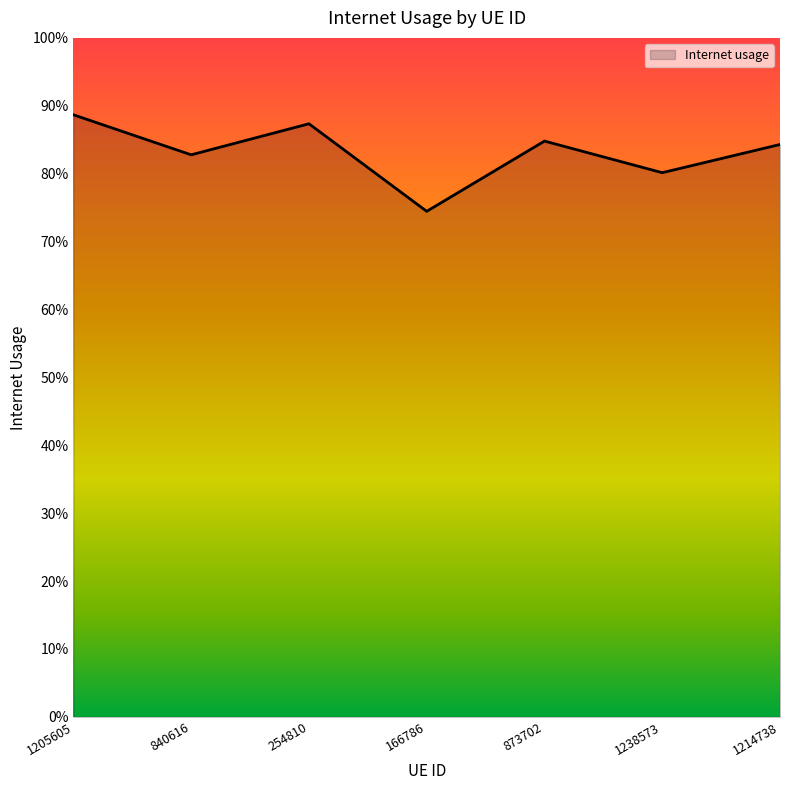

What is the approximate value at 1205605?

0.9